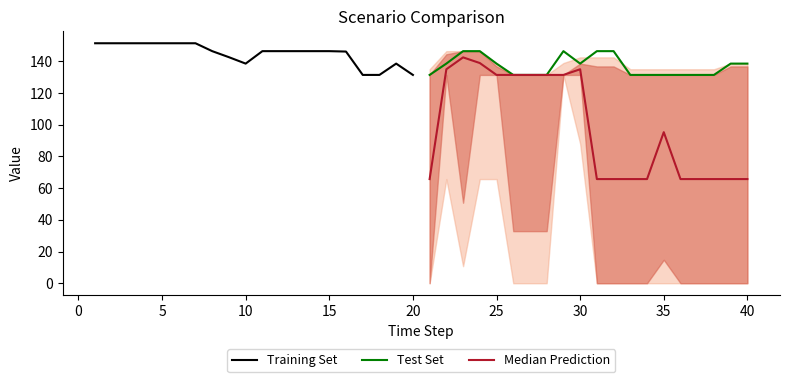

How many interior local peaks does the Training Set series have?

1